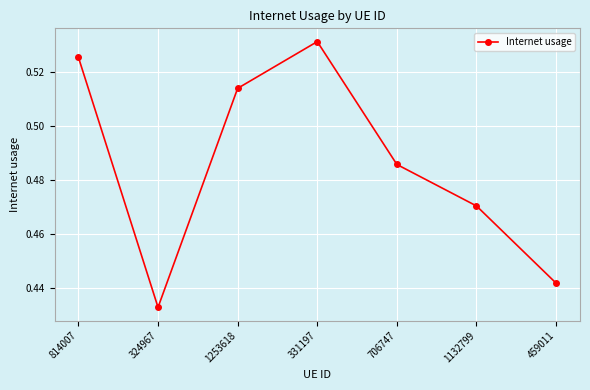

What is the sum of all values?

3.4